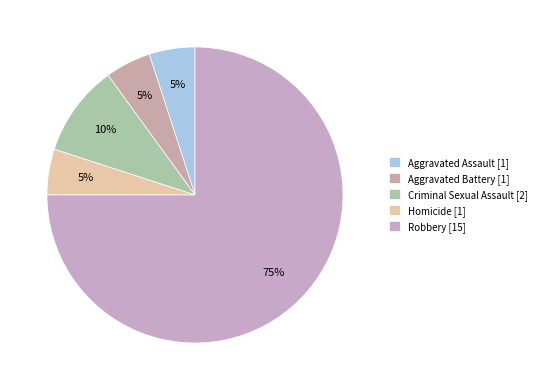

Is the sum of Homicide and Robbery greater than half?

Yes